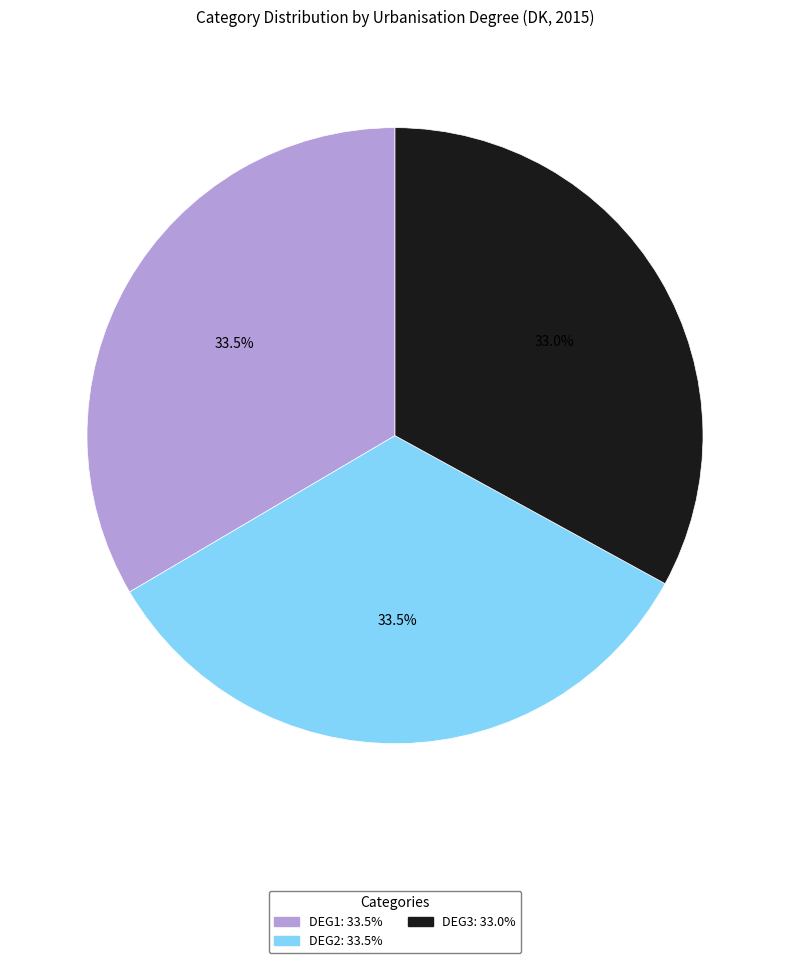

Is DEG3 the majority of the pie?

No